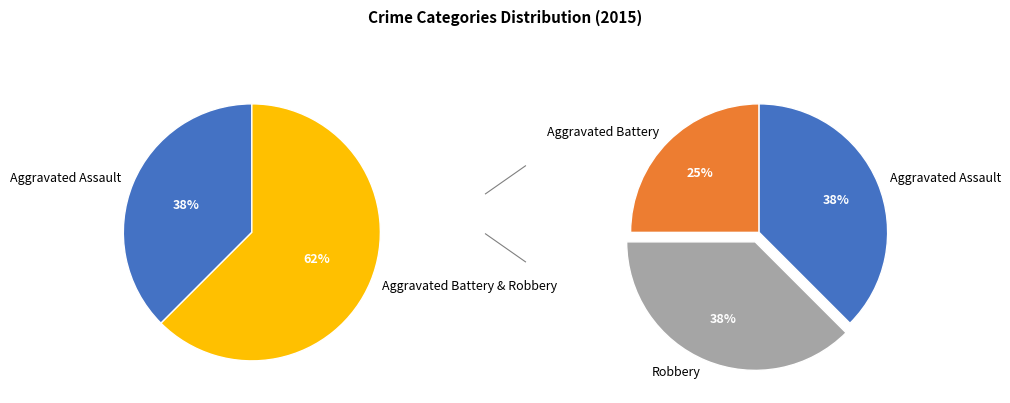

The Aggravated Battery slice represents 25% of the pie. True or false?

True